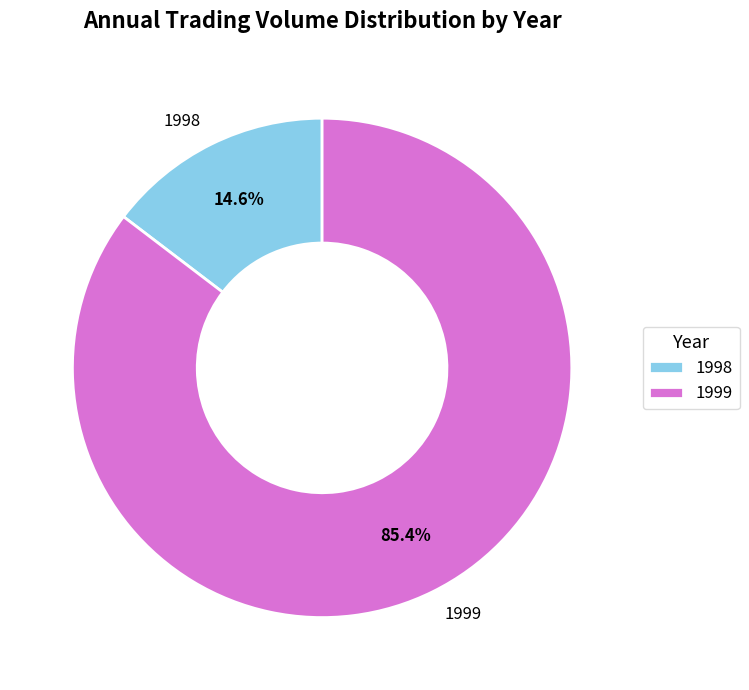

Does 1999 account for over 50% of the chart?

Yes